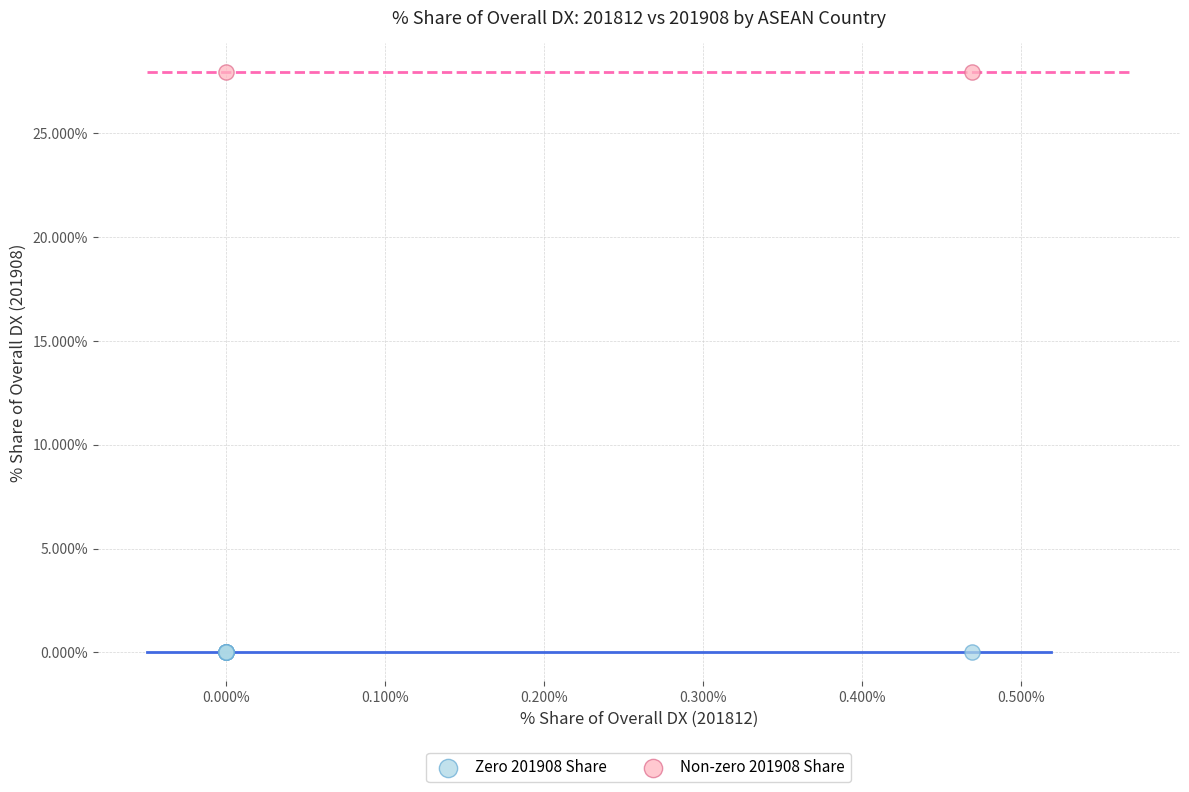

What are all the series names shown in the legend?

Zero 201908 Share, Non-zero 201908 Share